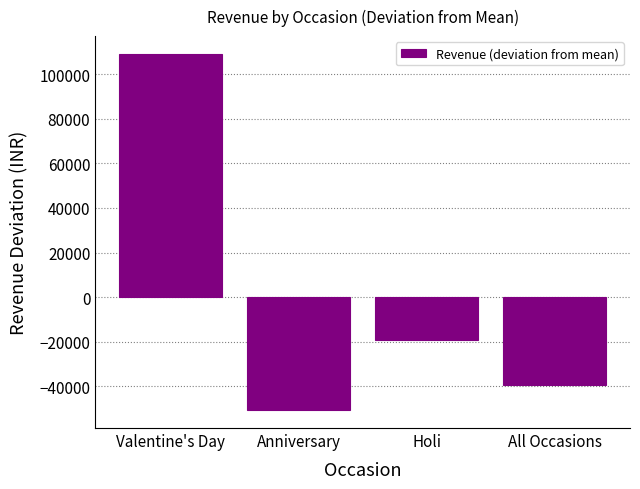

Where is the data nearest to the value 29188?

Holi